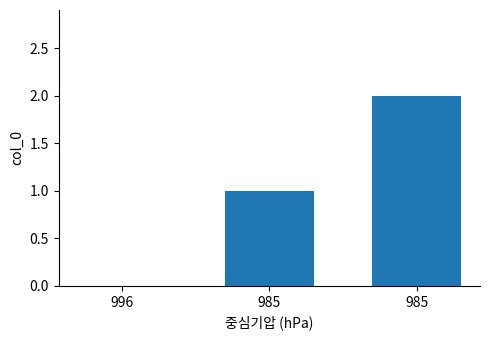

How many positive values are there?

2